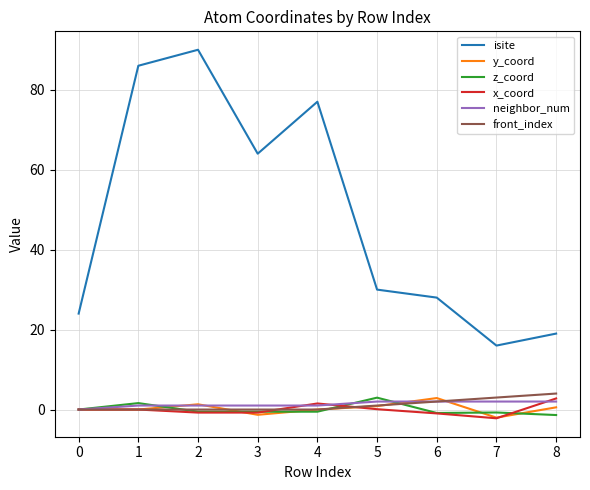

What is the maximum value for x_coord?

2.8